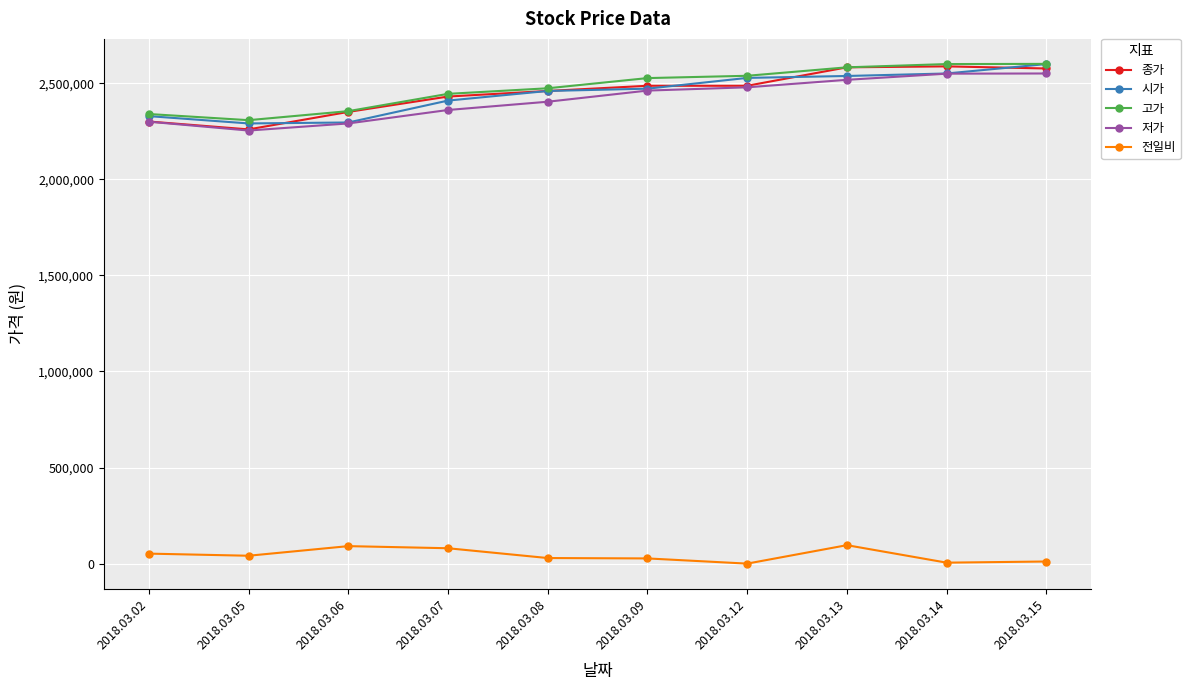

What is the value of the 종가 point at the 3rd from the left?

2351000